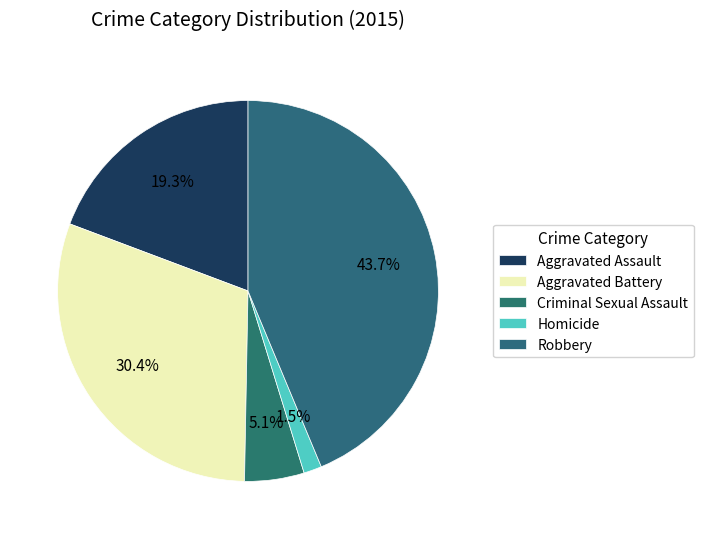

What is the smallest slice in the pie chart?

Homicide